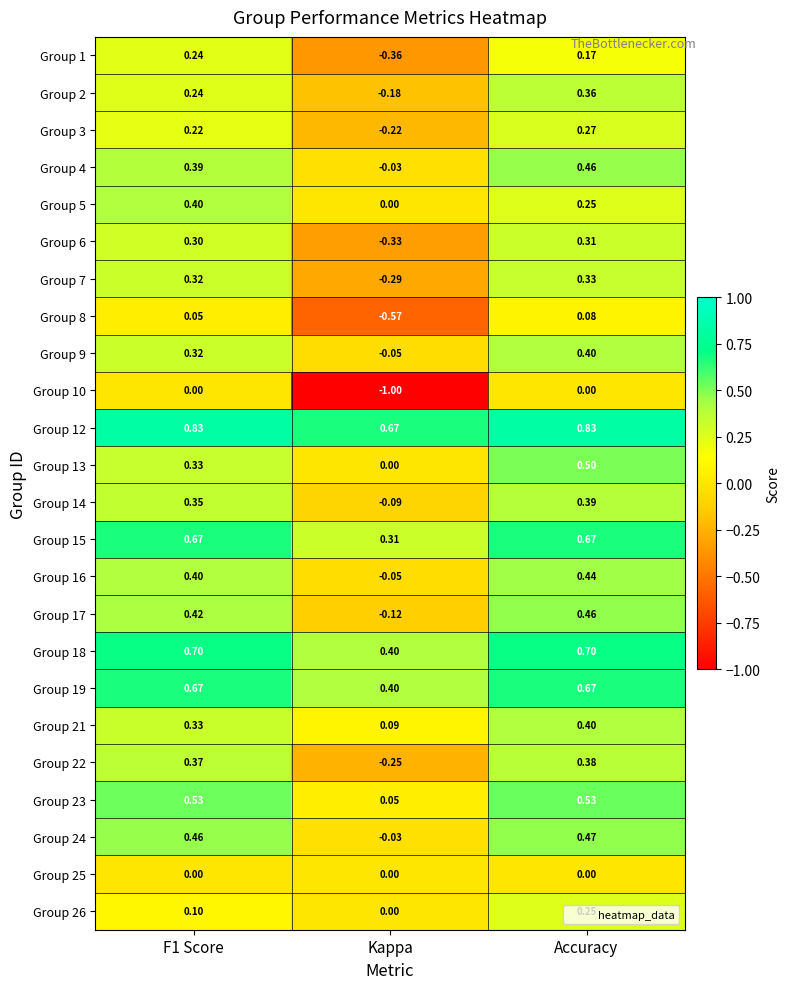

Which category has the lowest value across all series?

Kappa